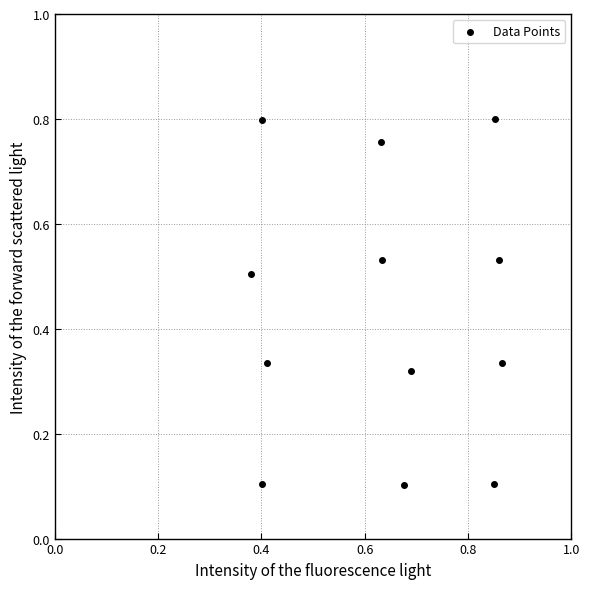

What is the average Y value?

0.4